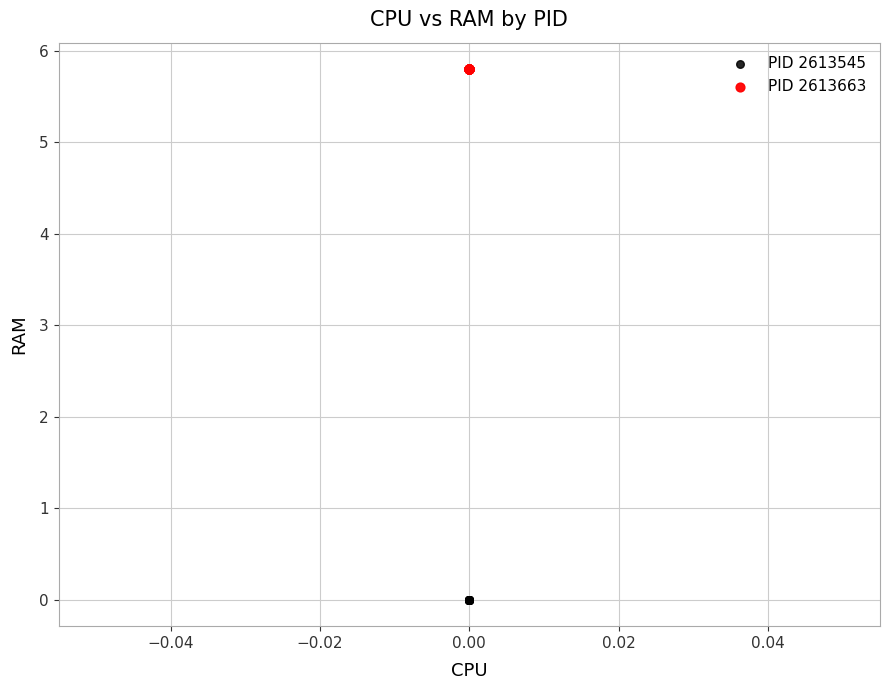

Which series contains the highest Y value?

PID 2613663